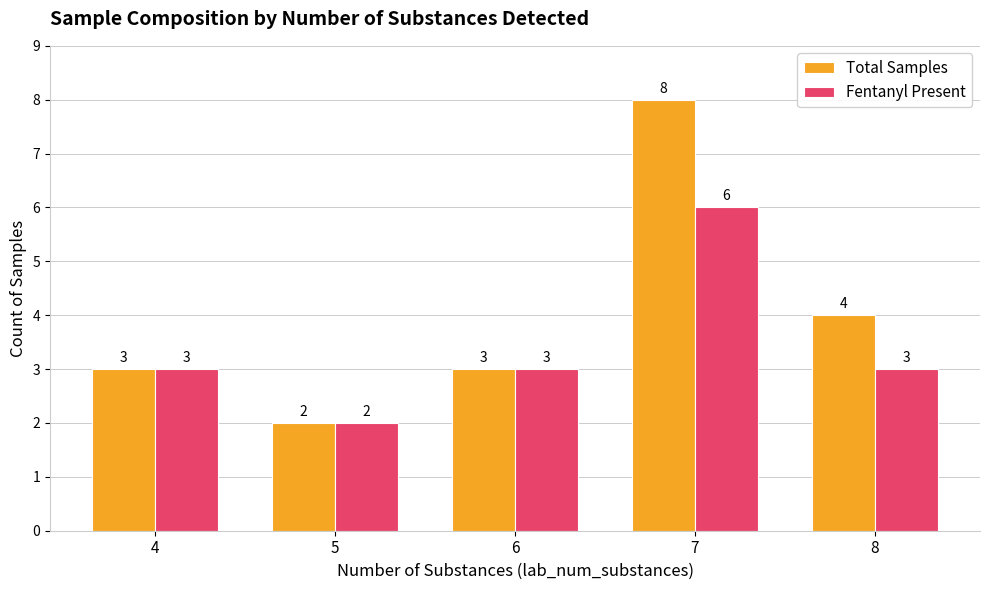

Does the chart contain any negative values?

No